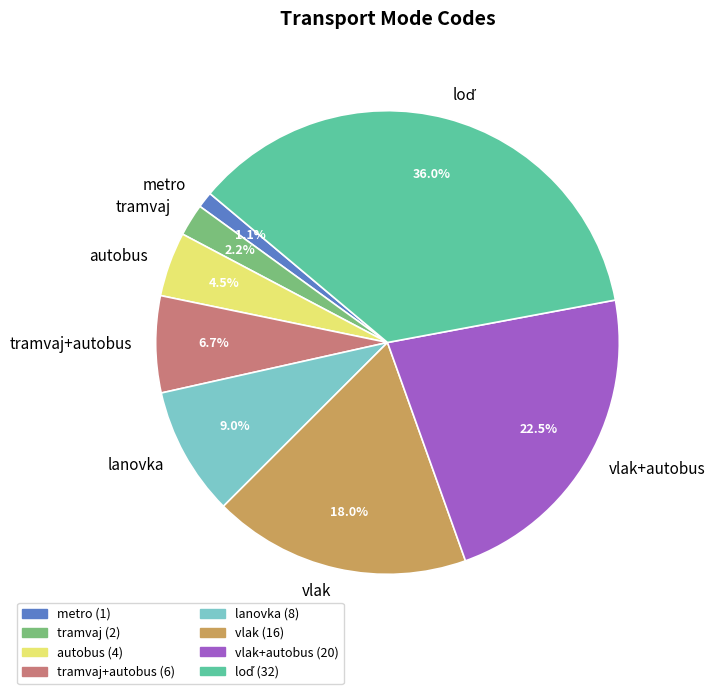

To the nearest percent, what is the difference between the largest and smallest slice percentages?

35%